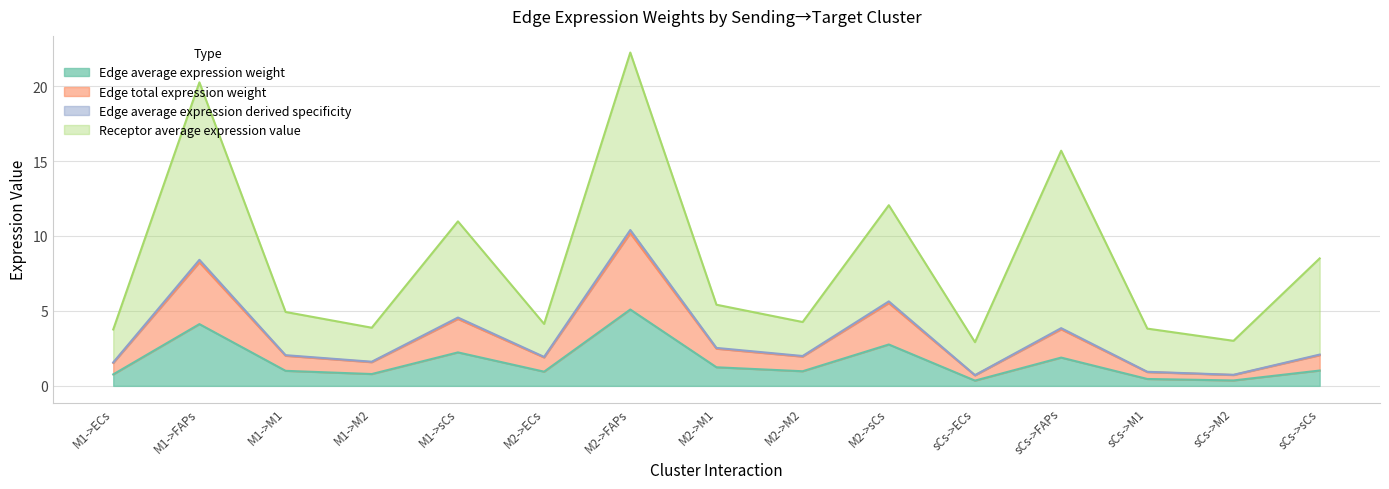

Is the value of Edge total expression weight at sCs->ECs greater than the value of Edge average expression derived specificity at sCs->sCs?

No